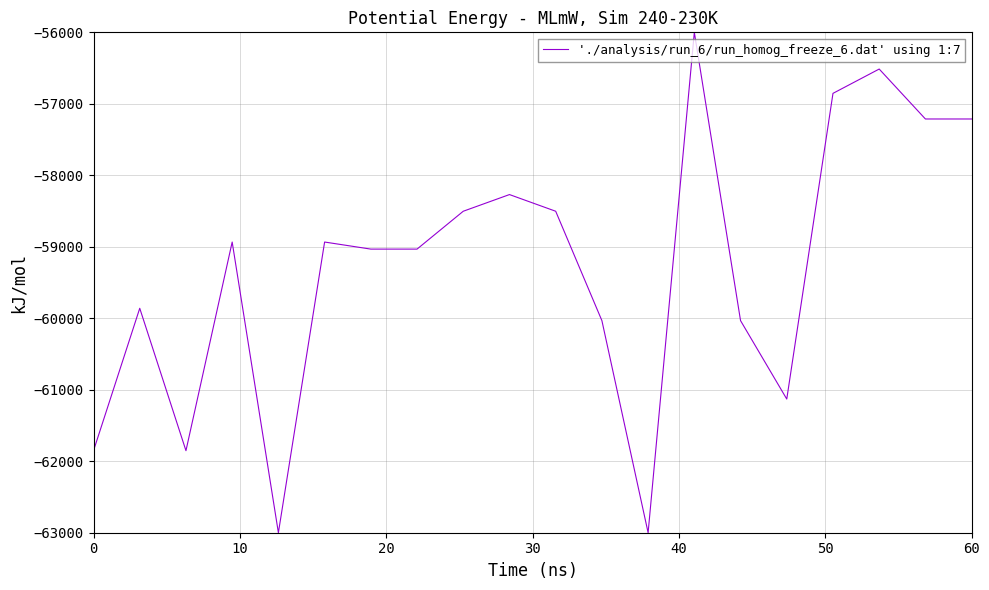

What is the greatest value displayed?

-56000.0